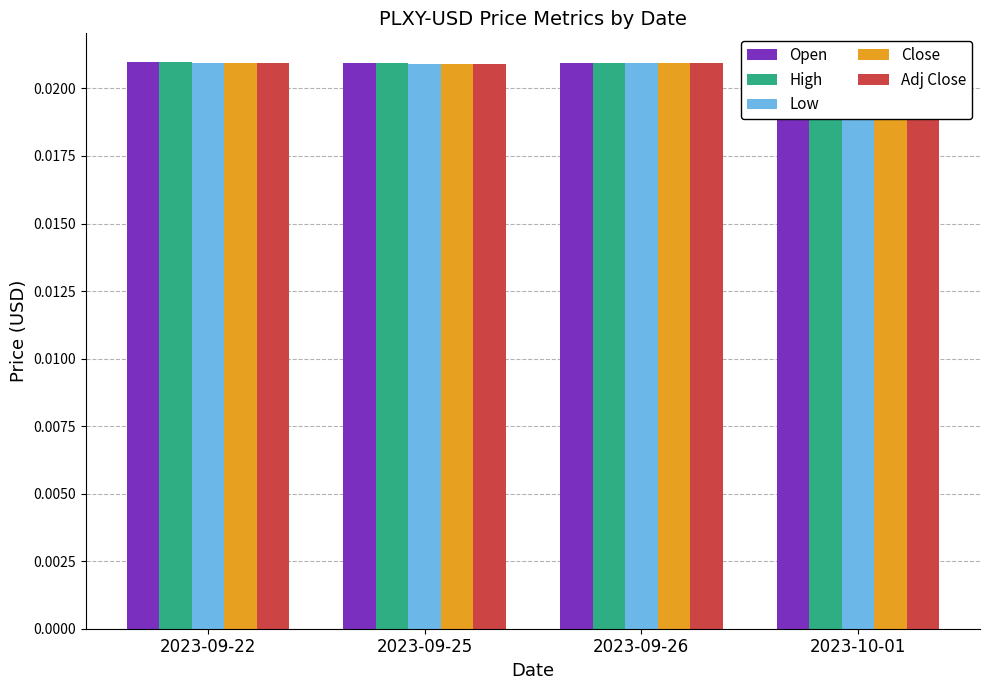

Is it true that High equals 0.0 at 2023-09-22?

False